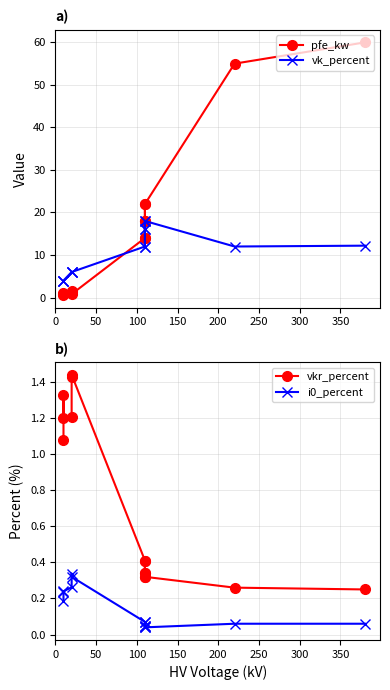

True or false: vkr_percent and vk_percent intersect in this chart.

False